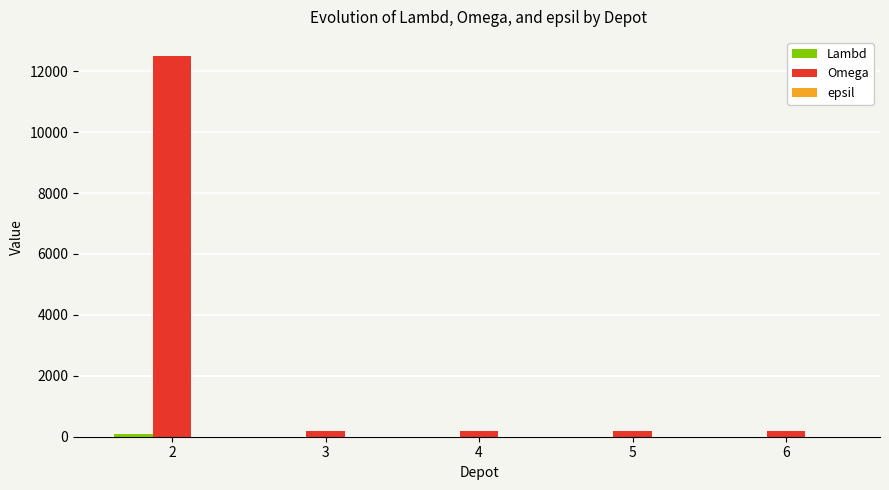

Which series has the largest total across all categories?

Omega